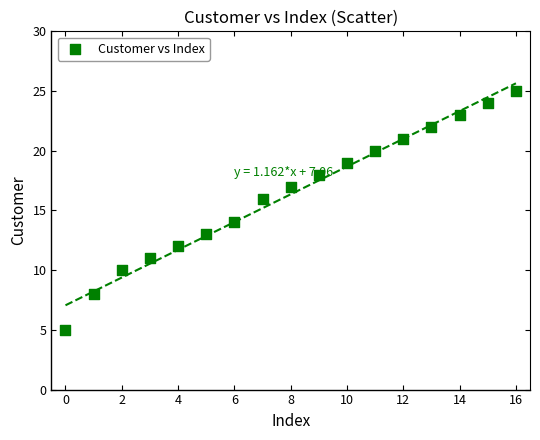

What is the range of Y values (max minus min)?

20